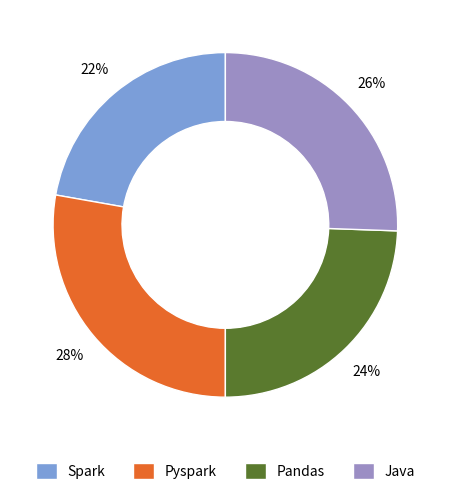

What percentage is the Spark slice, to the nearest percent?

22%